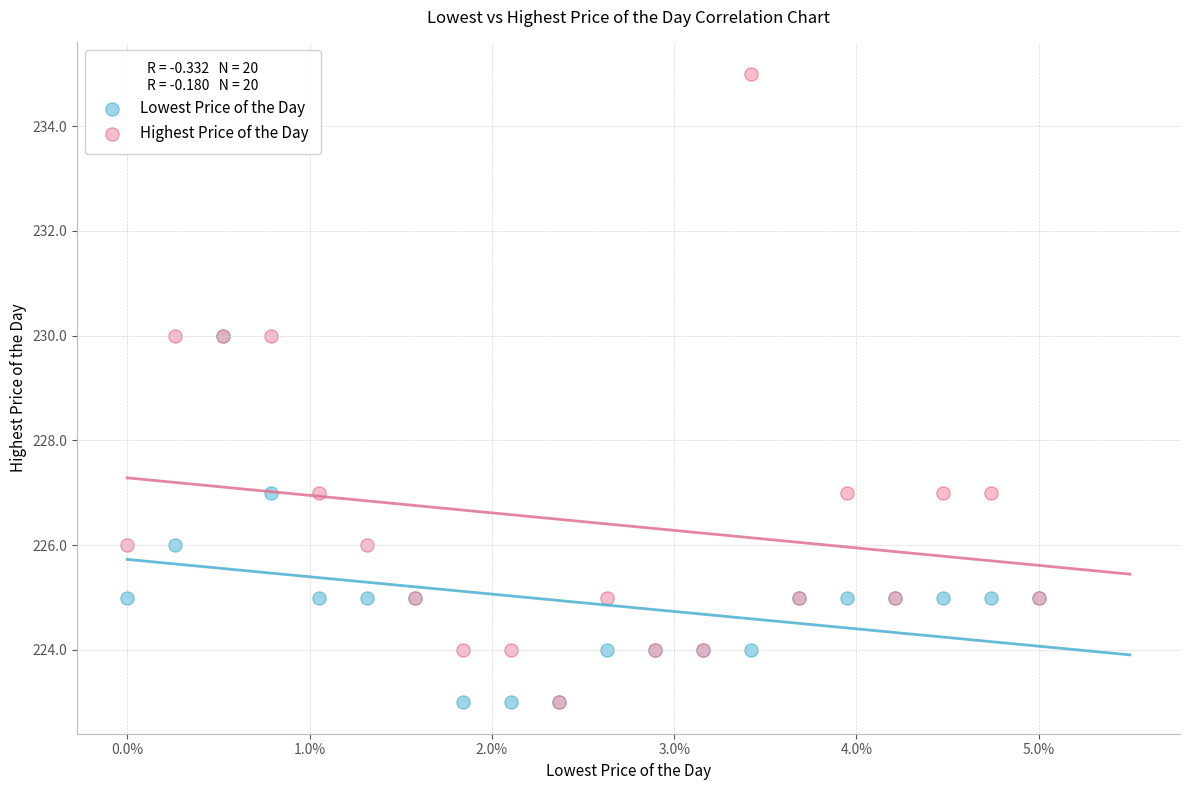

What are all the series names shown in the legend?

Lowest Price of the Day, Highest Price of the Day